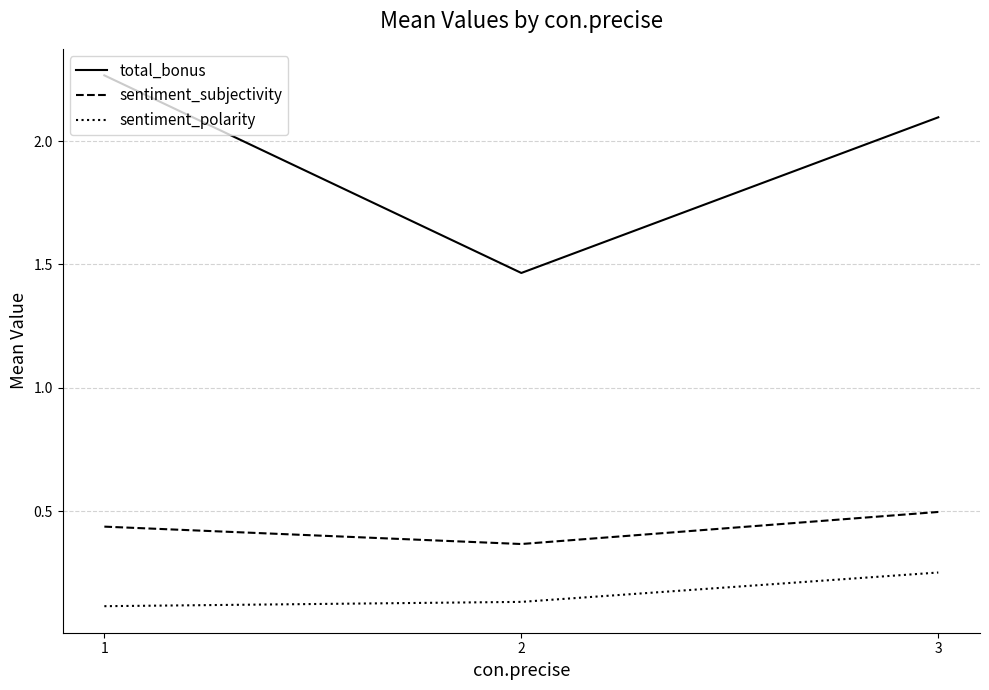

What is the spread (max minus min) of values at 3?

1.8